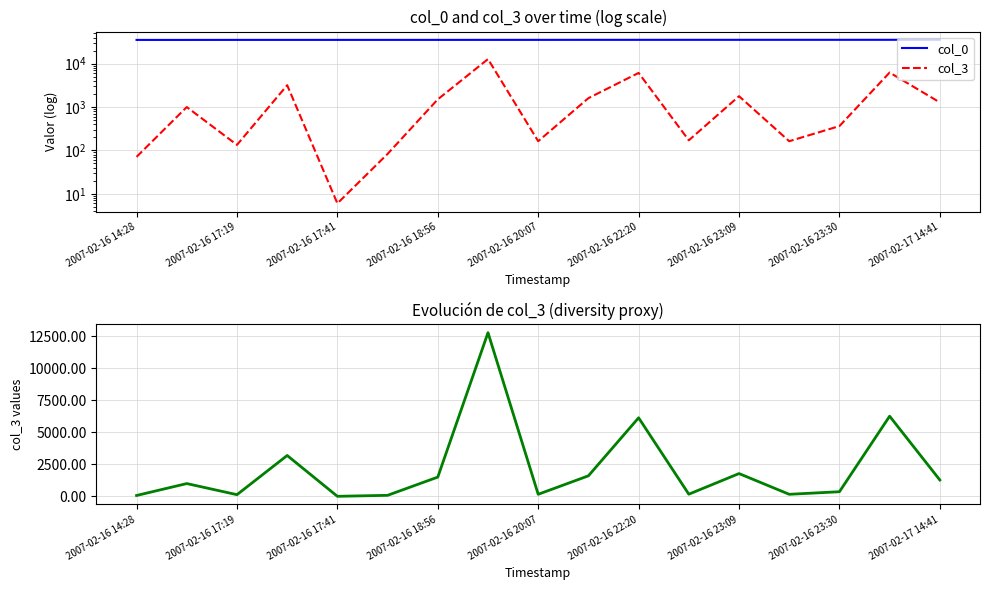

What is the smallest value displayed?

6